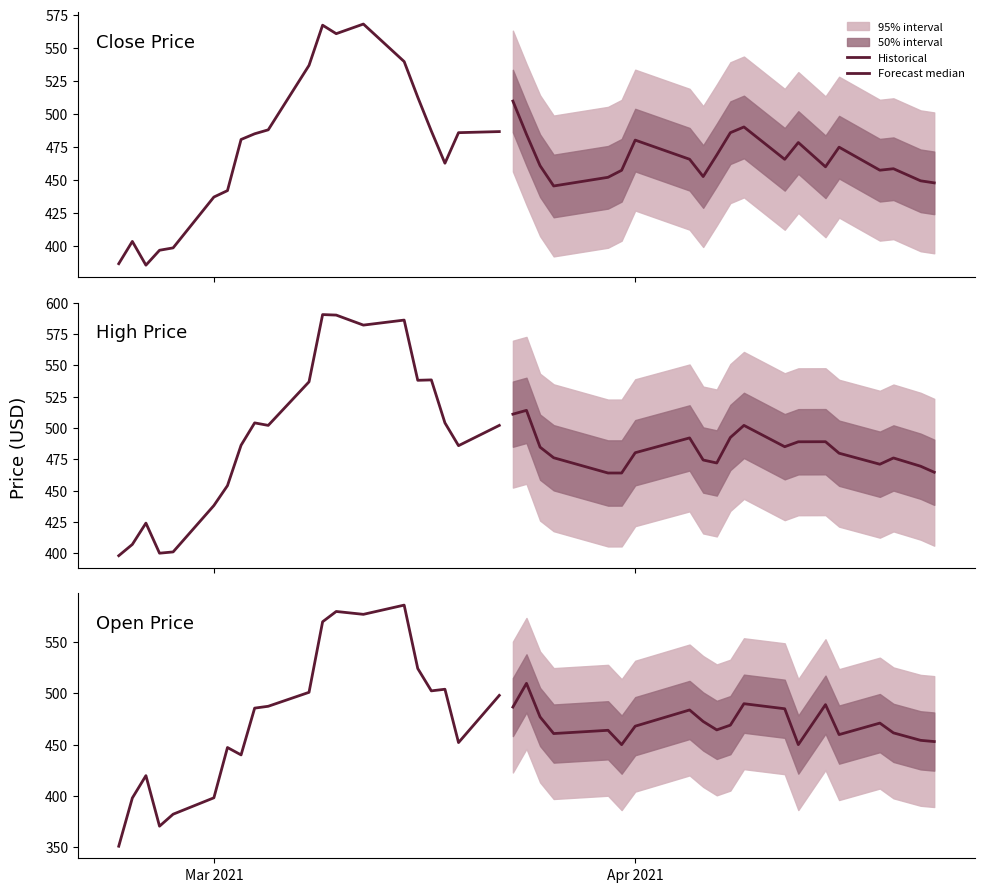

What is the difference between the maximum and minimum values in the Forecast median series?

59.7